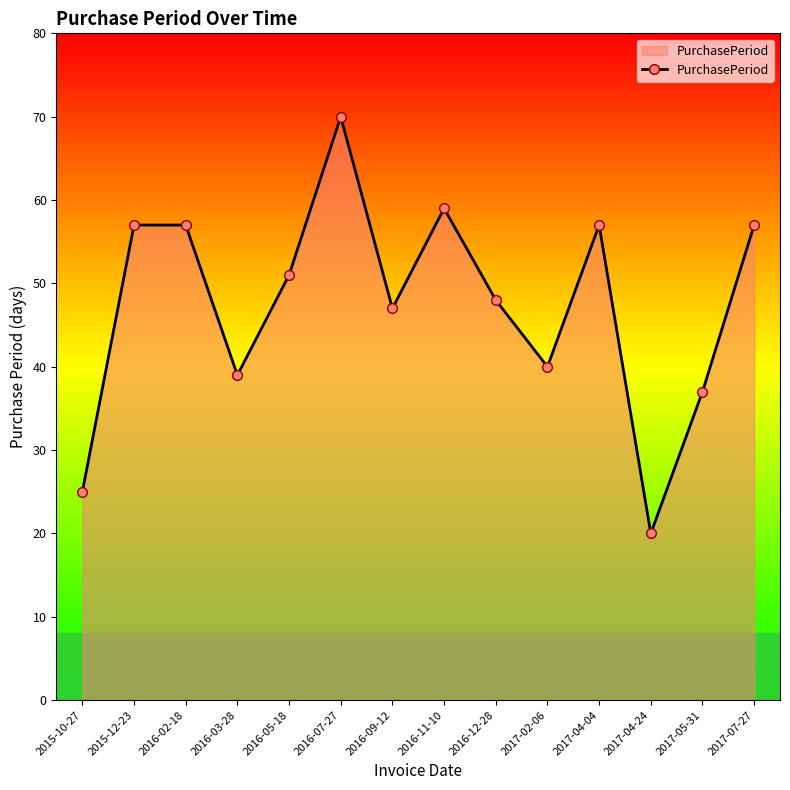

How many values are below 51?

7